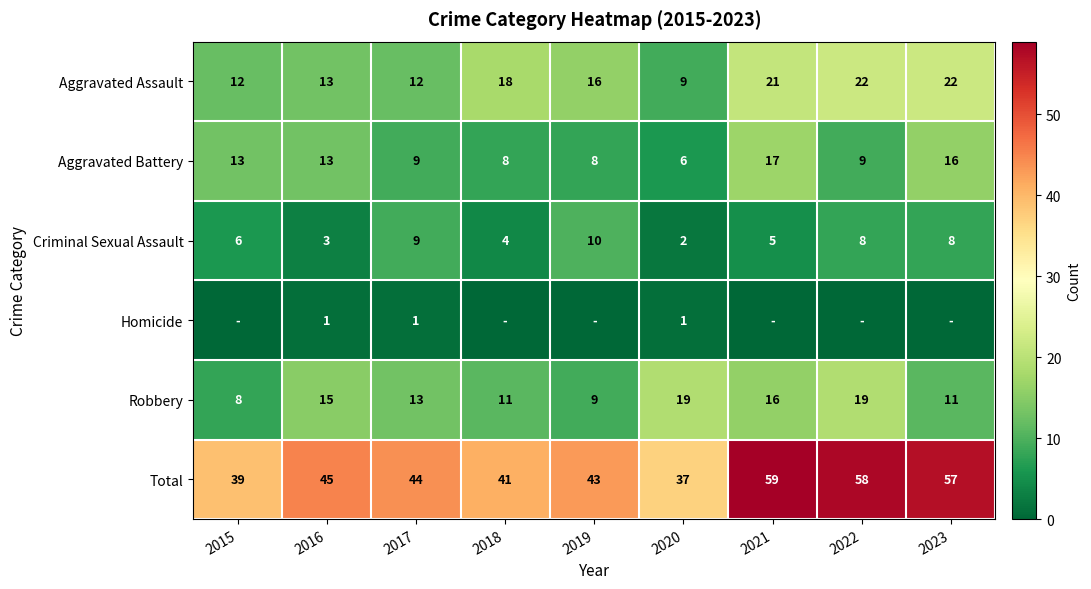

At which label does Total first exceed 44?

2016